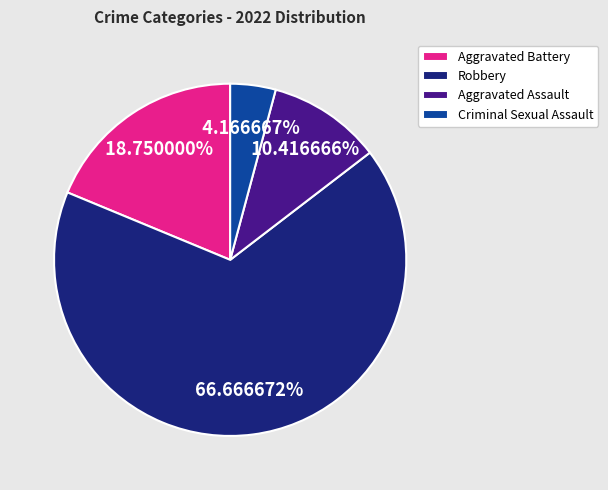

What percentage is the Aggravated Battery slice, to the nearest percent?

19%